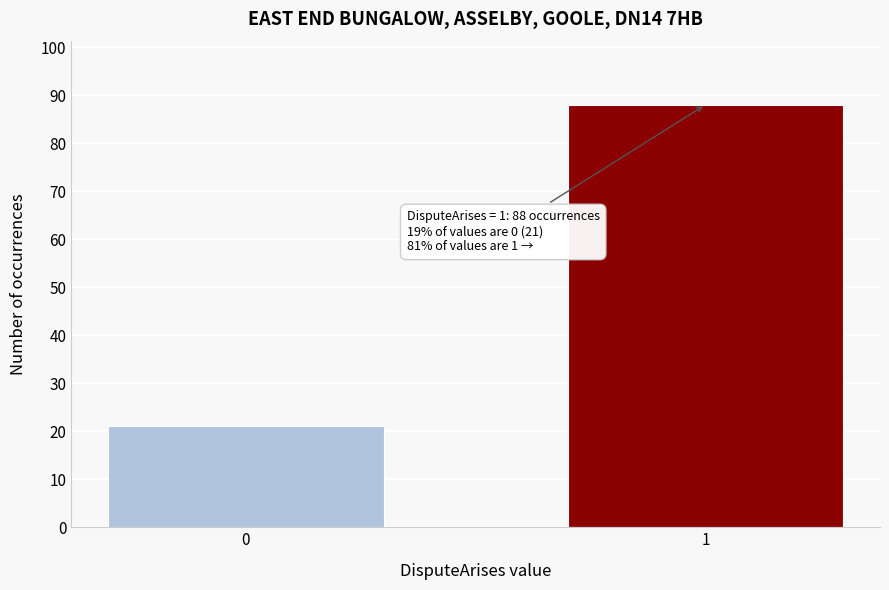

Reading left to right, extract all data points from this chart.

21	88